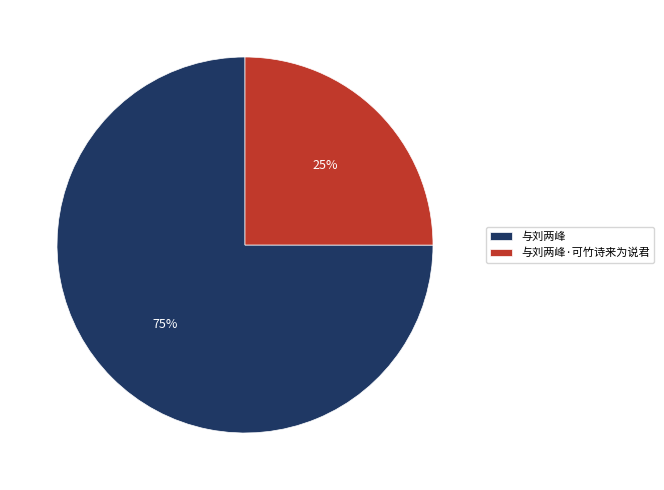

Combined, do 与刘两峰·可竹诗来为说君 and 与刘两峰 account for over 50%?

Yes